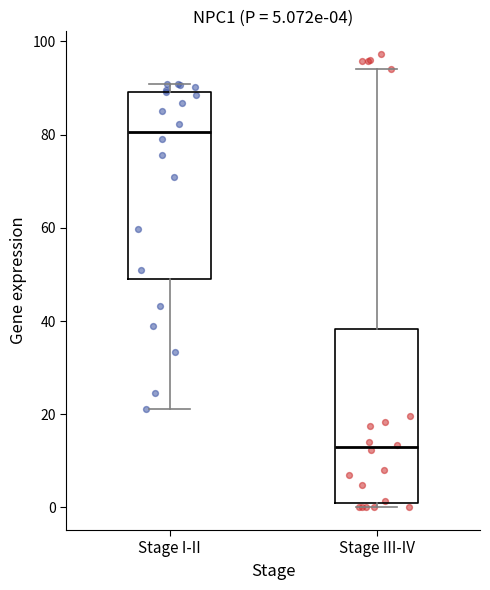

Which box is the tallest, from its lower edge to its upper edge?

Stage I-II